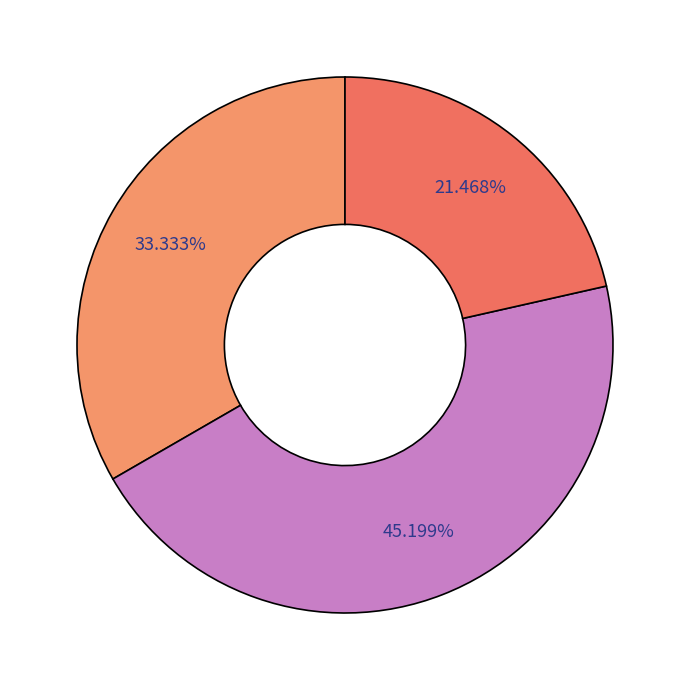

Which category has the smallest portion of the pie?

Air New Zealand Limited (NZSE:AIR)